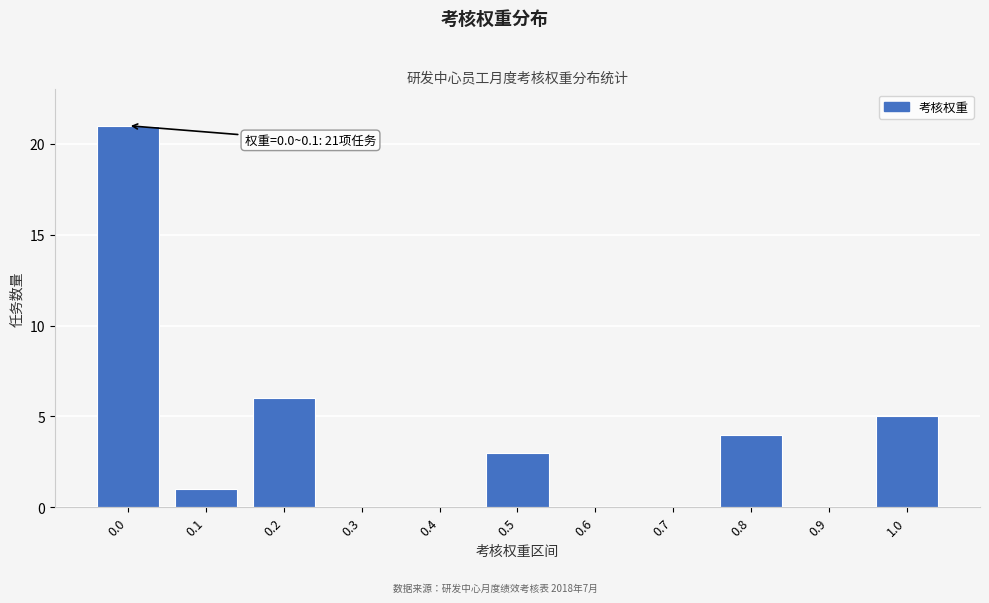

Reading left to right, extract all data points from this chart.

0.0=21	0.1=1	0.2=6	0.3=0	0.4=0	0.5=3	0.6=0	0.7=0	0.8=4	0.9=0	1.0=5